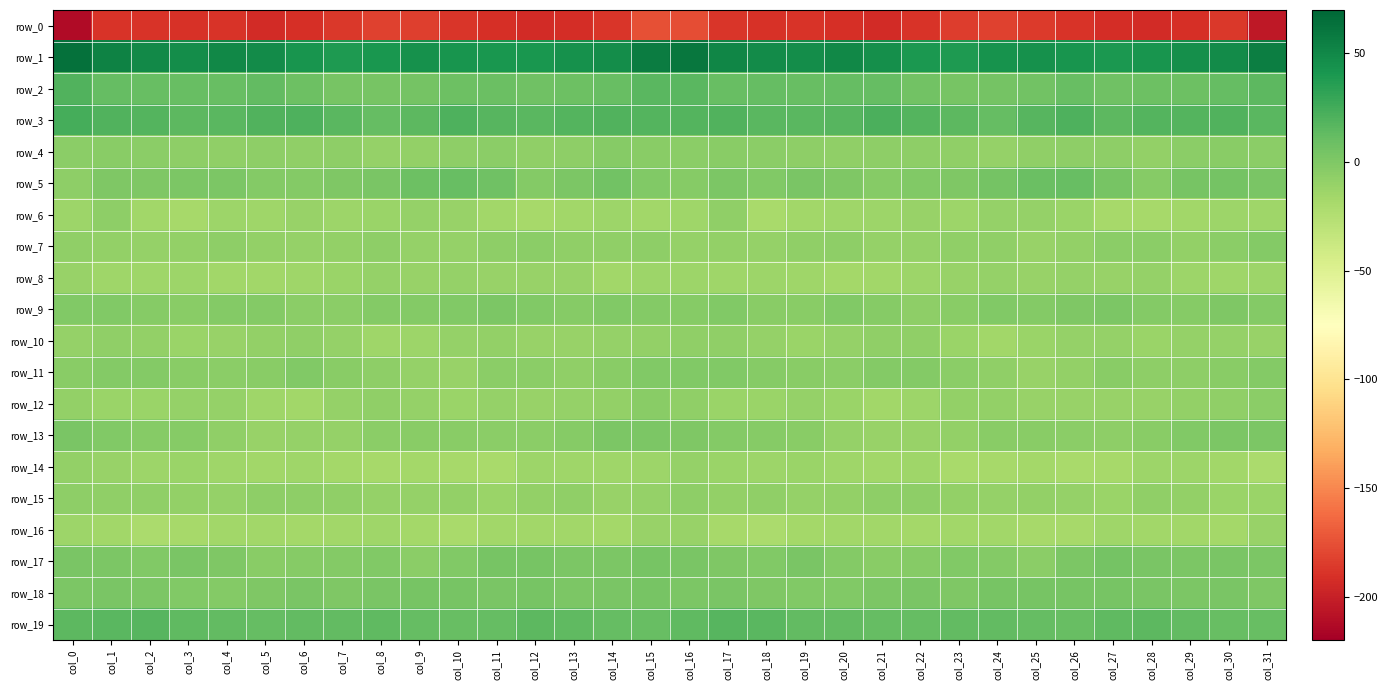

How many data points does each series have?

32